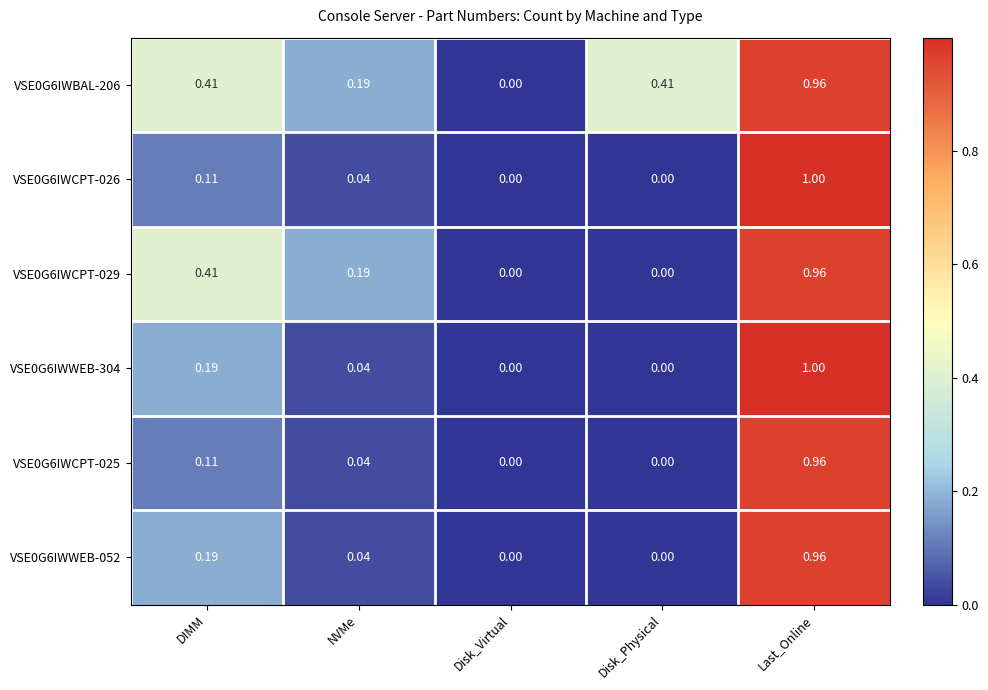

At which category is the sum across all series the highest?

Last_Online